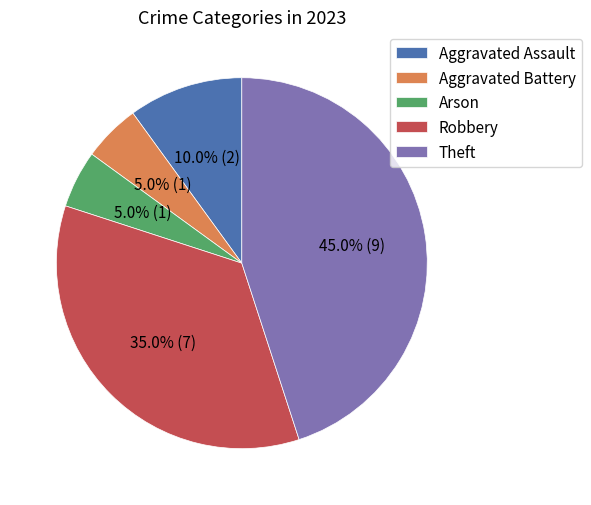

To the nearest percent, what percentage of the pie is Robbery?

35%